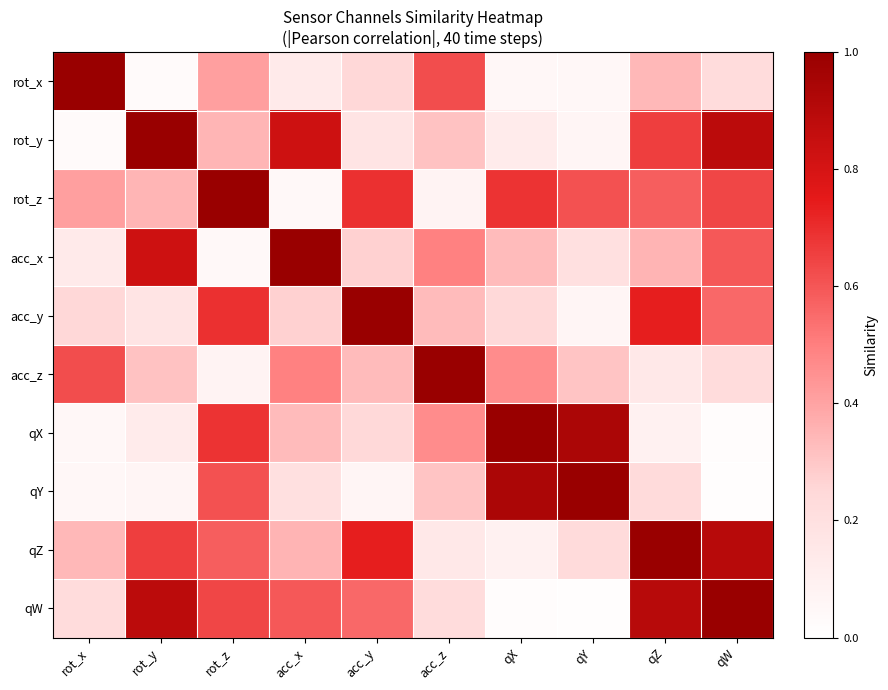

Count the number of data series in this chart.

10